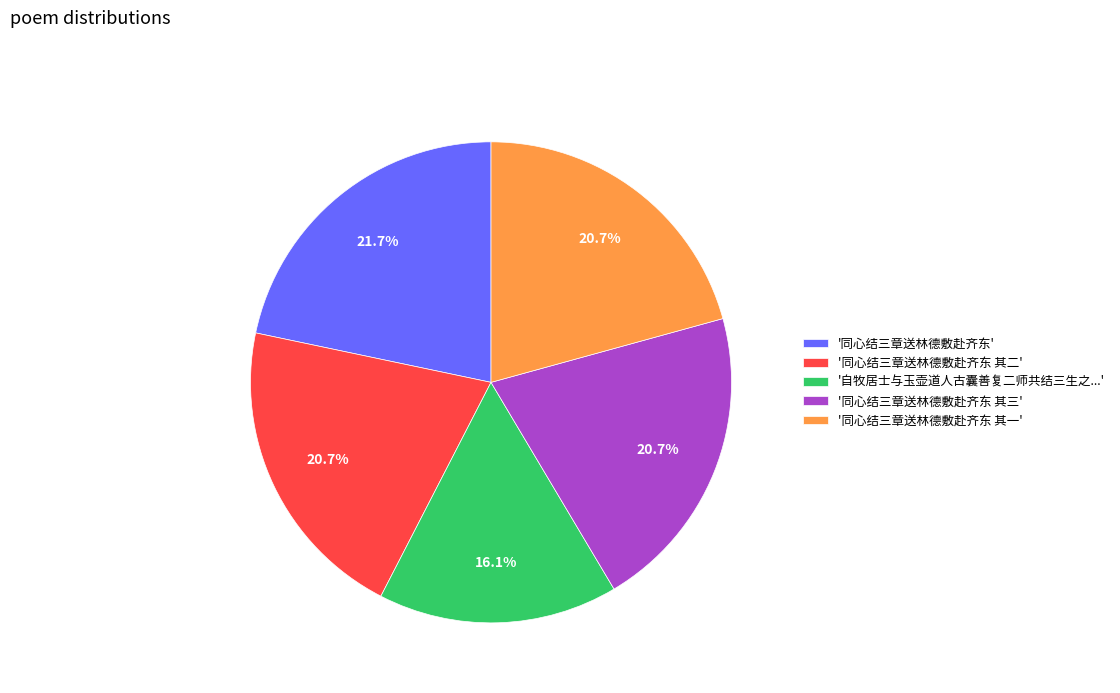

How much of the chart is everything except '自牧居士与玉壶道人古囊善复二师共结三生之...'?

83.9%